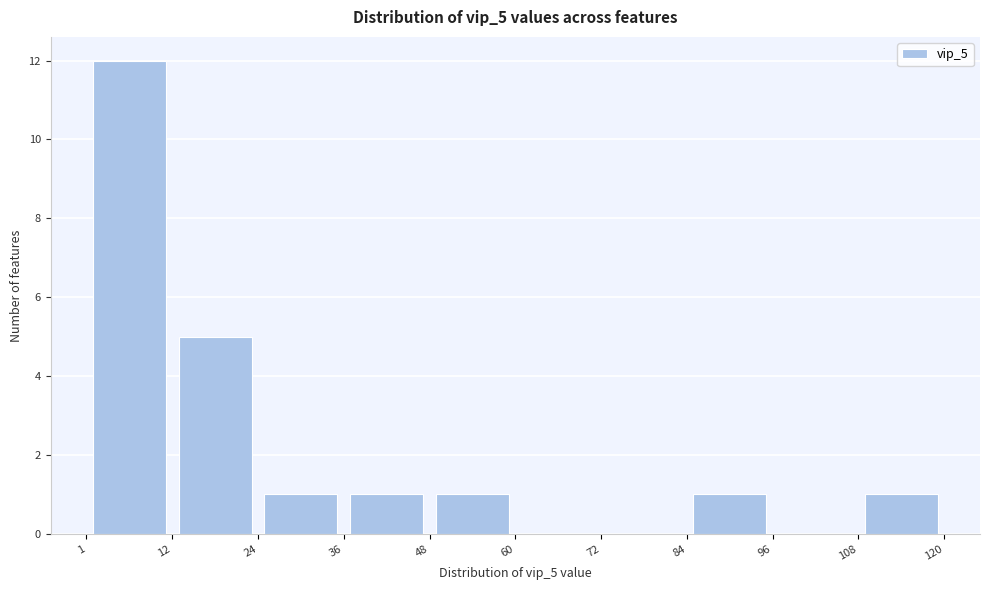

Reading left to right, list every bar in this chart as the range it spans on the x-axis followed by its height. The values are not printed on the chart, so give them approximately, as read against the axis.

1 to 12: 12
12 to 24: 5
24 to 36: 1
36 to 48: 1
48 to 60: 1
60 to 72: 0
72 to 84: 0
84 to 96: 1
96 to 108: 0
108 to 120: 1